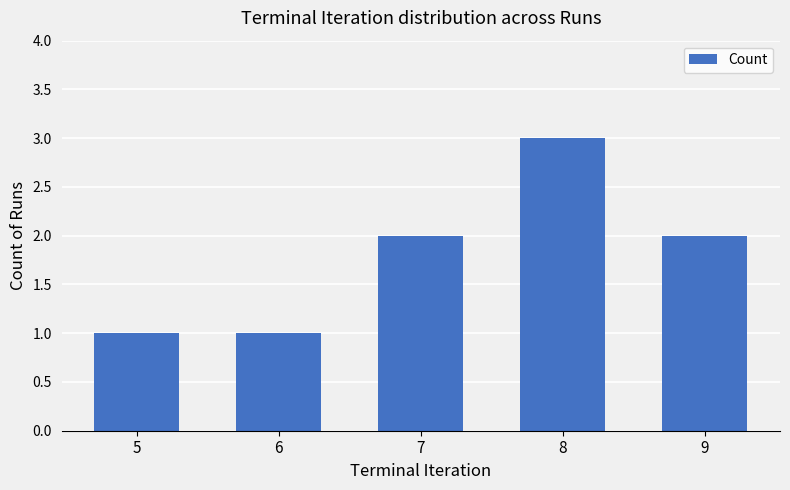

Is it true that the value at 9 is 1?

False